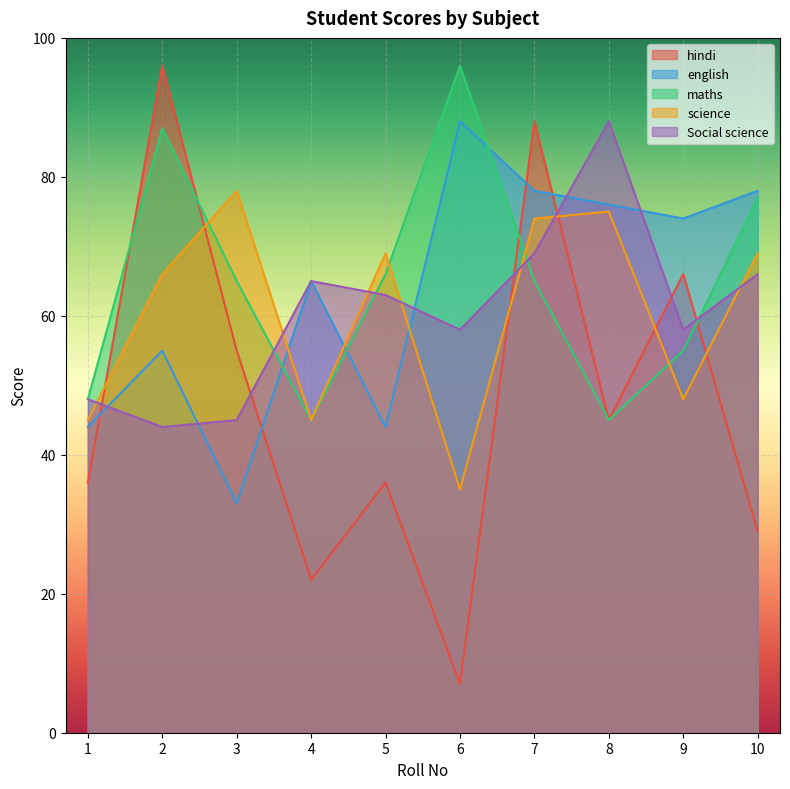

Which series ends up on top after the final intersection of Social science and maths?

maths